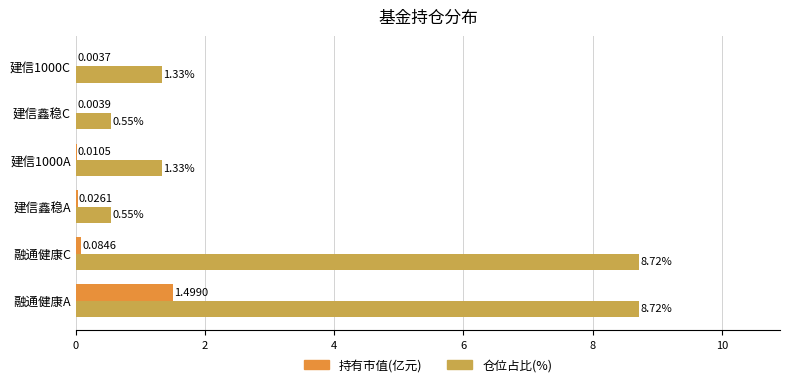

What are all the series names shown in the legend?

持有市值(亿元), 仓位占比(%)